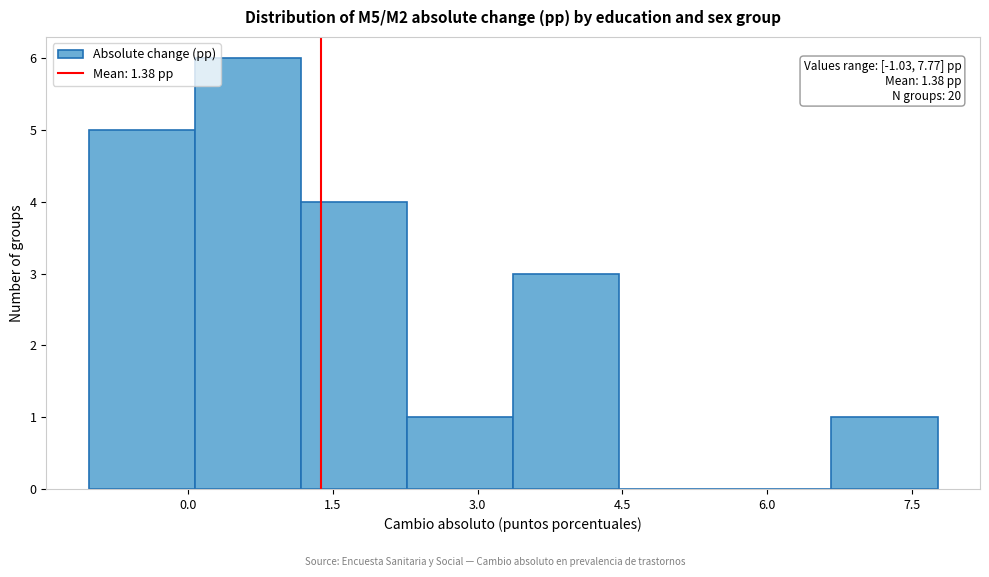

Which range on the x-axis has the tallest bar?

0.0 to 1.2